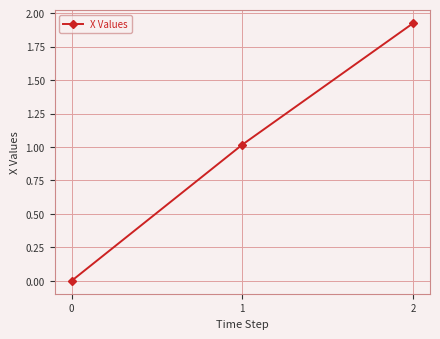

Rank the categories by value from highest to lowest.

2, 1, 0